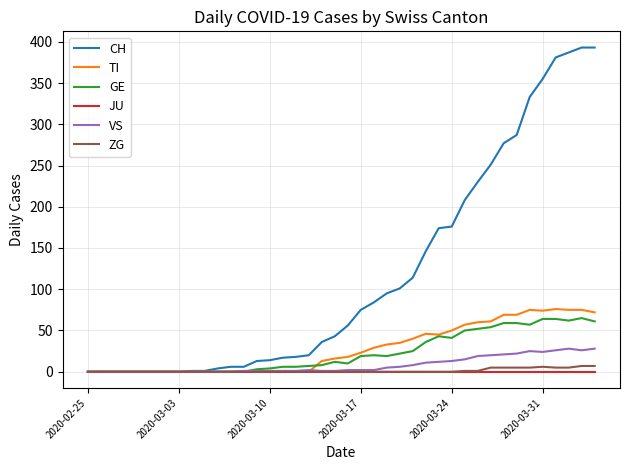

Which series has the largest range (max minus min)?

CH